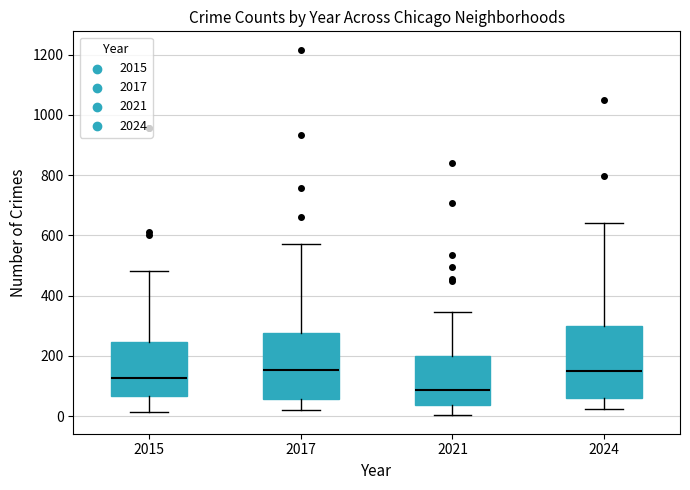

Where is the upper edge of the box at x = 2015 on the y-axis? The values are not printed on the chart, so give them approximately, as read against the axis.

240